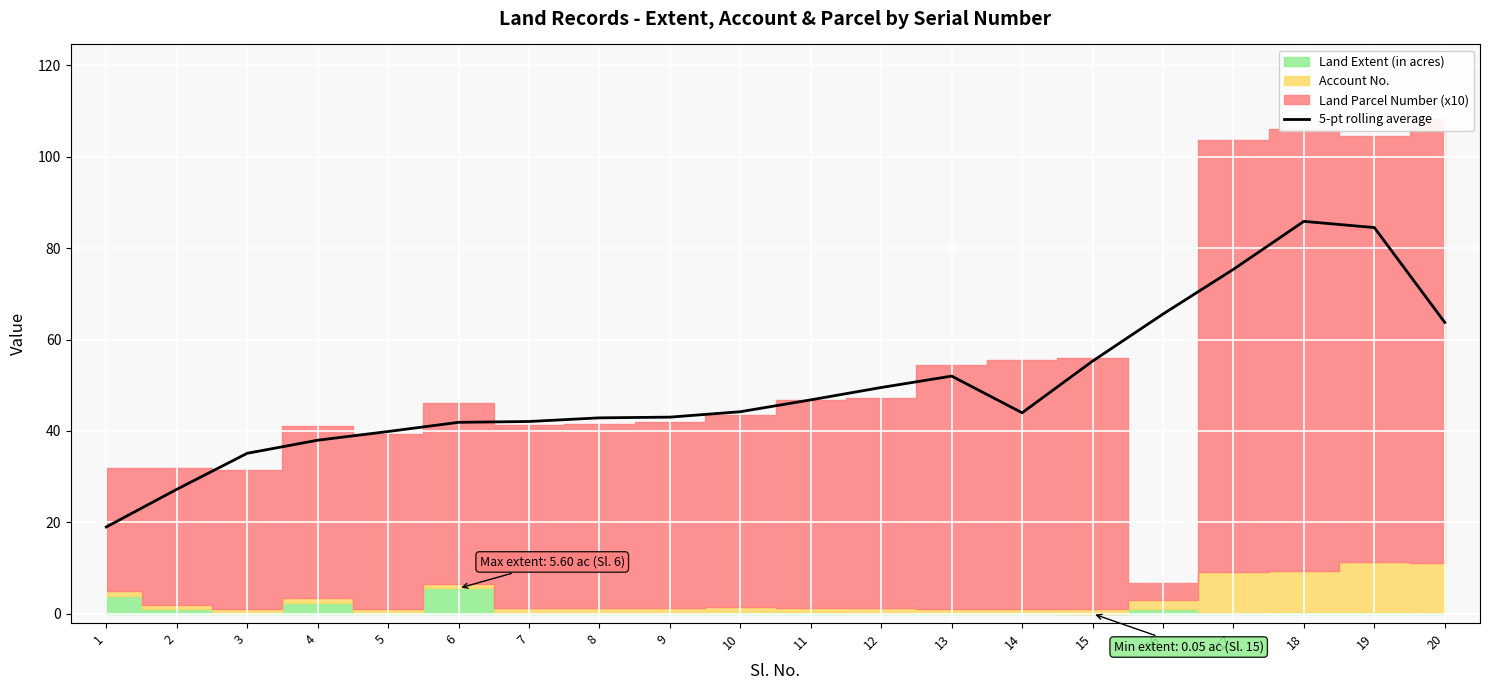

What is the average value?

49.8